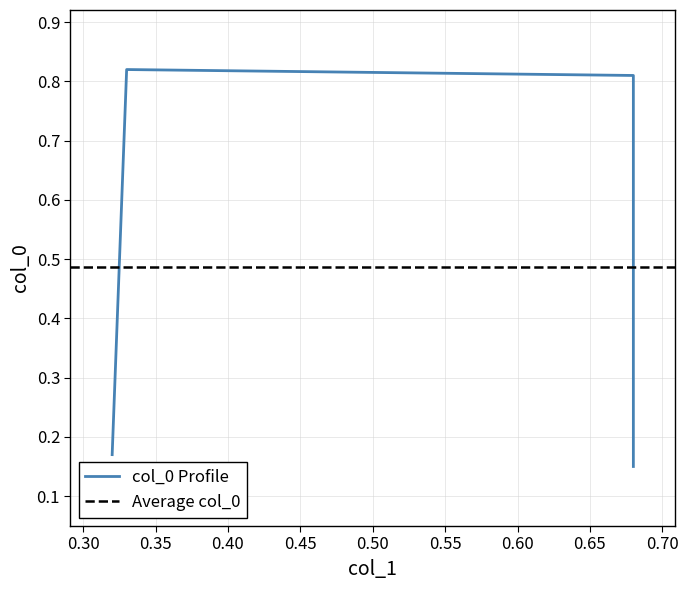

What is the difference between the maximum and minimum values?

0.7